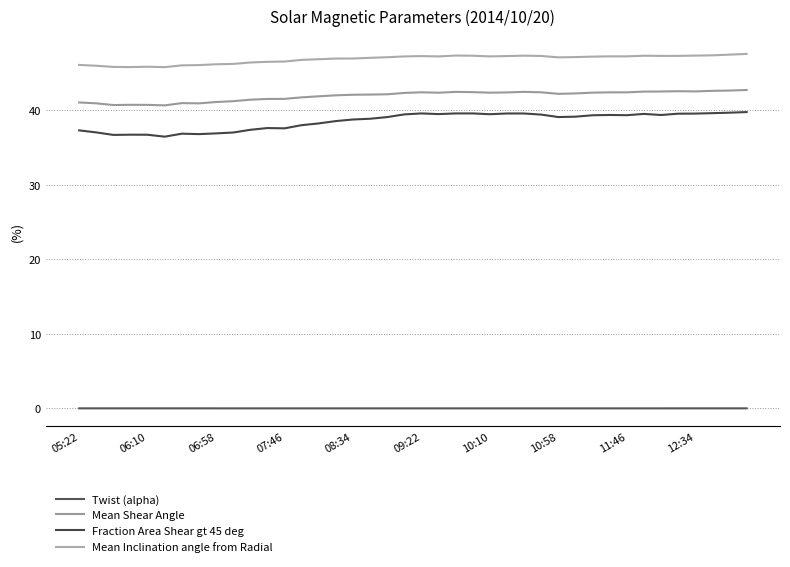

True or false: Twist (alpha) has more than 0 points higher than both neighbors.

True